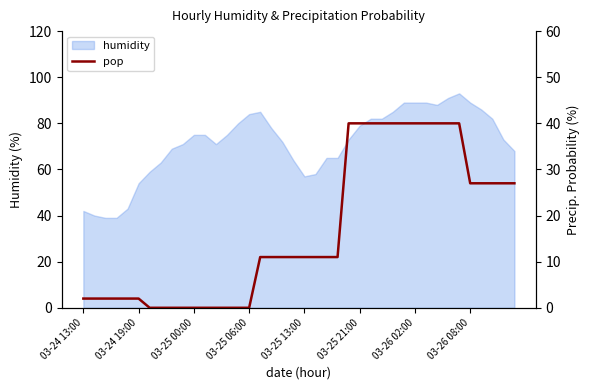

What is the change in value from 32 to 38?

-13